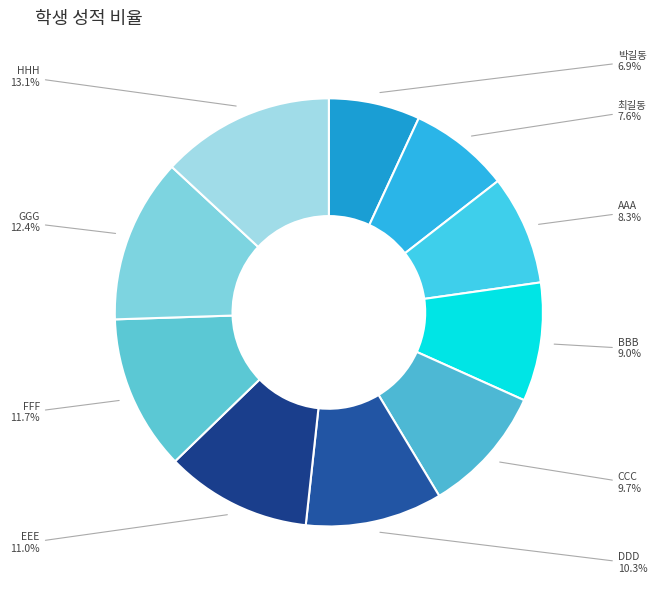

What percentage is NOT represented by CCC?

90.3%